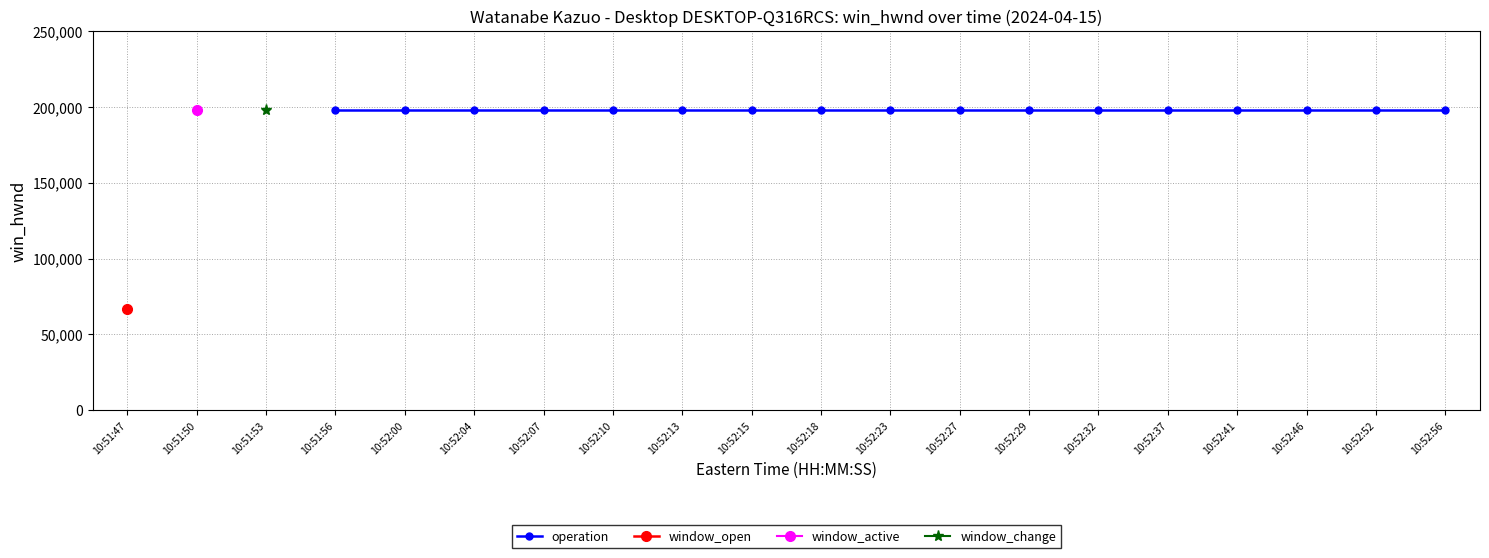

The value of operation at 10:51:56 is 263736.5. True or false?

False